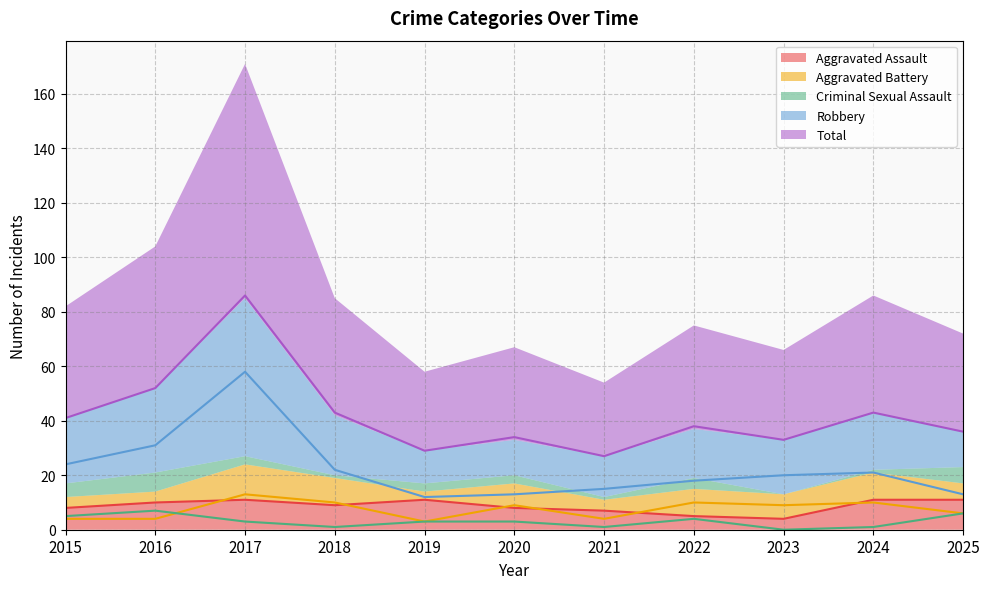

Reading left to right, what are all the values shown in this chart?

Aggravated Assault: 8	10	11	9	11	8	7	5	4	11	11
Aggravated Battery: 4	4	13	10	3	9	4	10	9	10	6
Criminal Sexual Assault: 5	7	3	1	3	3	1	4	0	1	6
Robbery: 24	31	58	22	12	13	15	18	20	21	13
Total: 41	52	86	43	29	34	27	38	33	43	36